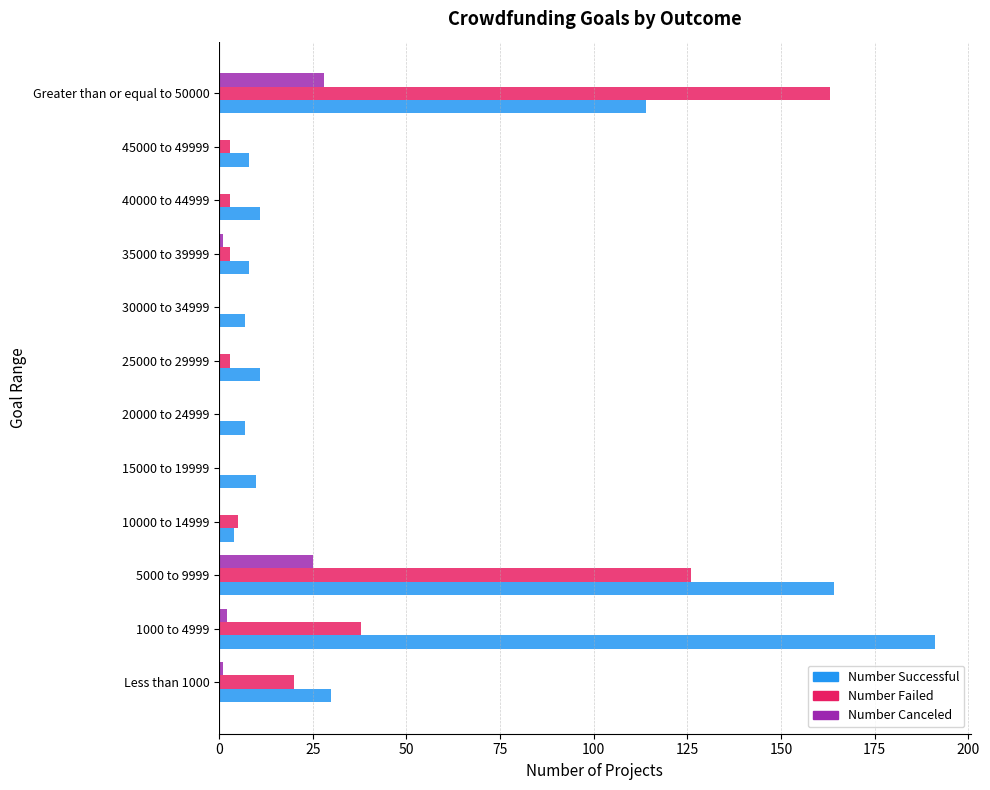

What is the highest value of the Number Canceled series?

28